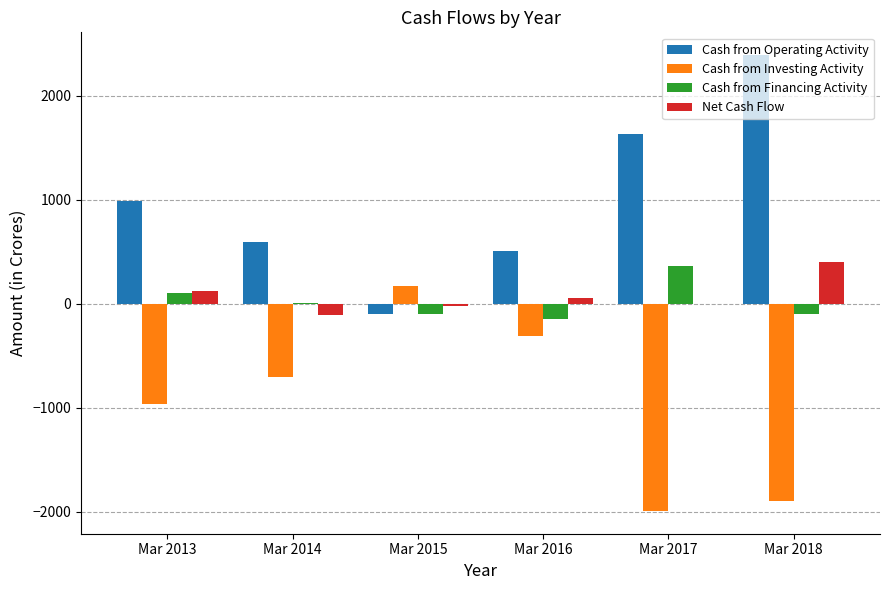

The Cash from Operating Activity series shows 620 at Mar 2017. True or false?

False